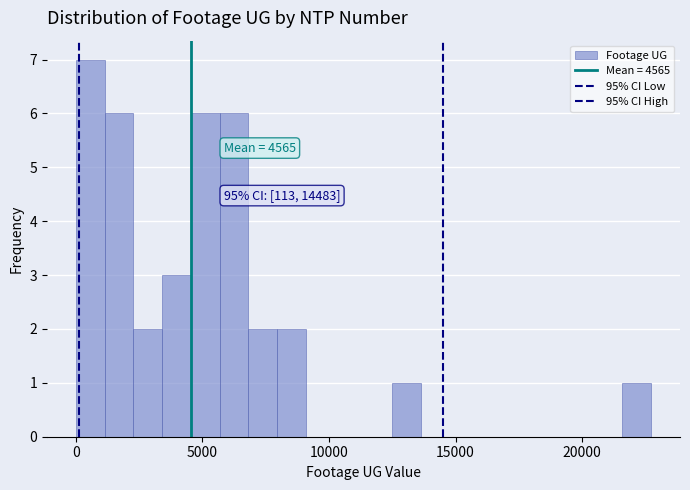

Around what value on the x-axis is the tallest bar? Give the approximate position of its centre, as read against the axis.

500